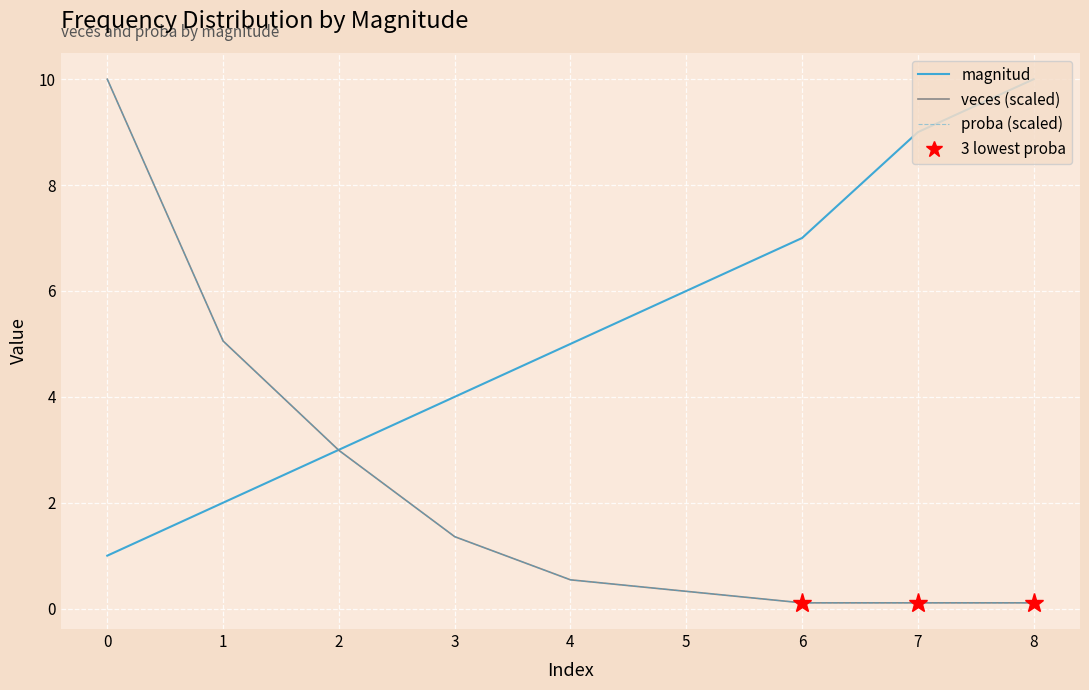

Which series has the widest spread of values?

veces (scaled)